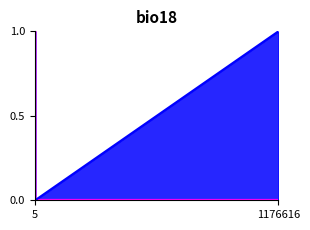

True or false: the data has more than 1 interior local peaks.

False